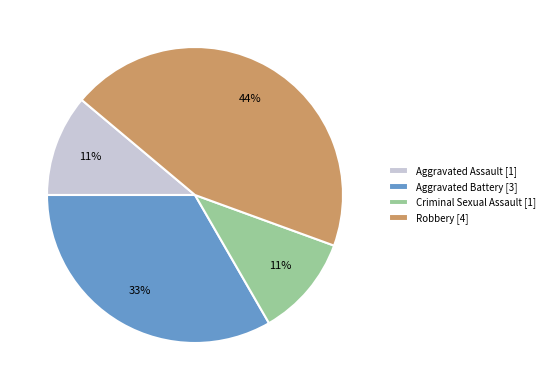

Count the number of slices in the pie.

4